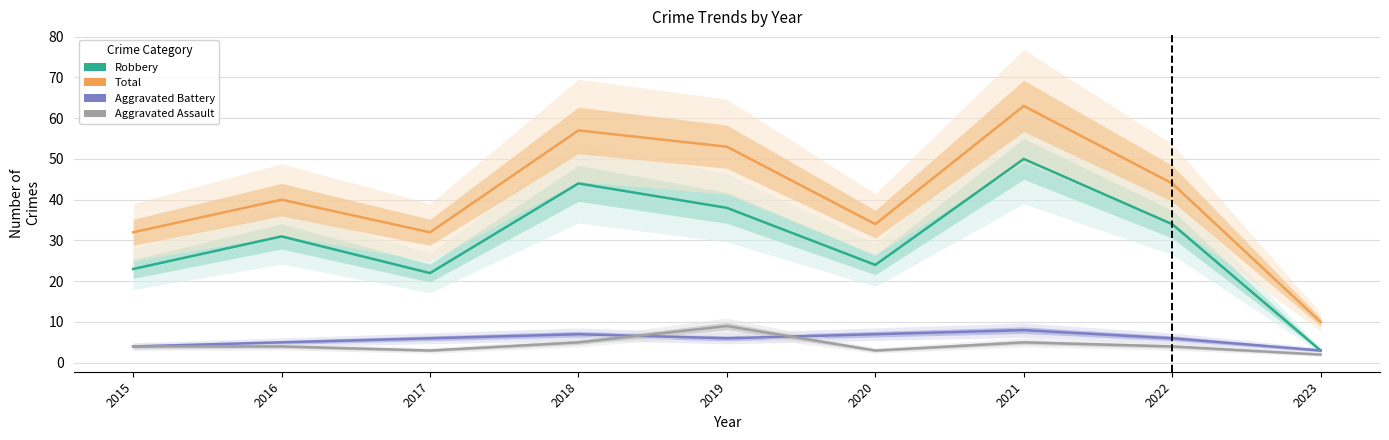

What is the difference between the maximum and minimum values in the Aggravated Assault series?

7